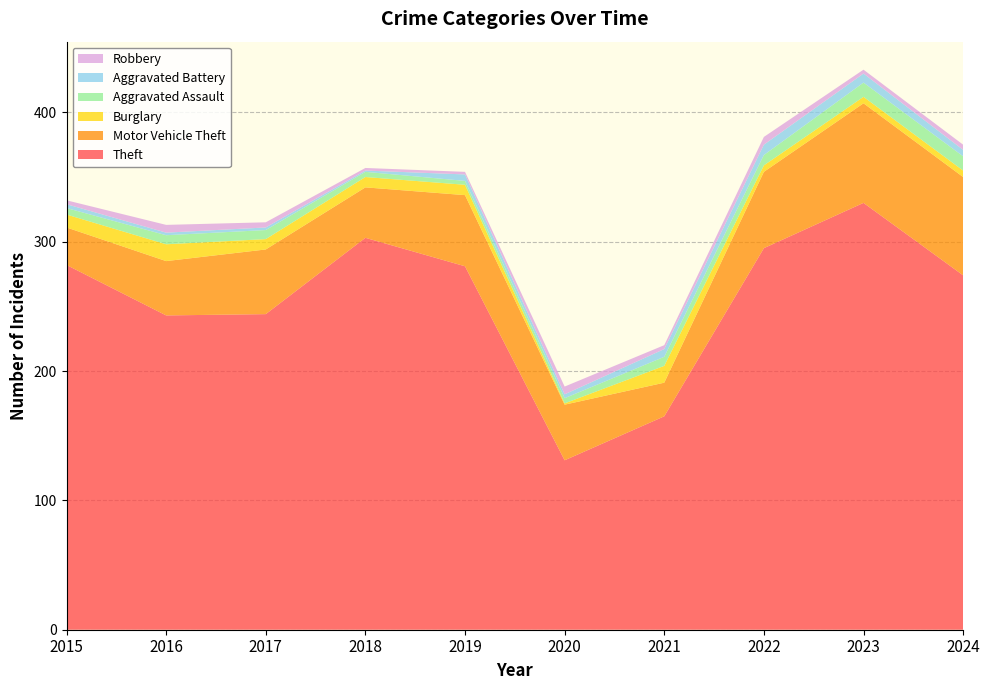

Reading left to right, what are all the values shown in this chart?

Theft: 2015=282	2016=243	2017=244	2018=303	2019=281	2020=131	2021=165	2022=295	2023=330	2024=274
Motor Vehicle Theft: 2015=29	2016=42	2017=50	2018=39	2019=55	2020=43	2021=26	2022=59	2023=77	2024=76
Burglary: 2015=10	2016=13	2017=8	2018=8	2019=8	2020=1	2021=13	2022=5	2023=5	2024=5
Aggravated Assault: 2015=5	2016=7	2017=7	2018=4	2019=3	2020=4	2021=7	2022=8	2023=11	2024=11
Aggravated Battery: 2015=3	2016=2	2017=2	2018=1	2019=5	2020=3	2021=6	2022=8	2023=7	2024=5
Robbery: 2015=3	2016=6	2017=4	2018=2	2019=2	2020=6	2021=3	2022=6	2023=3	2024=4